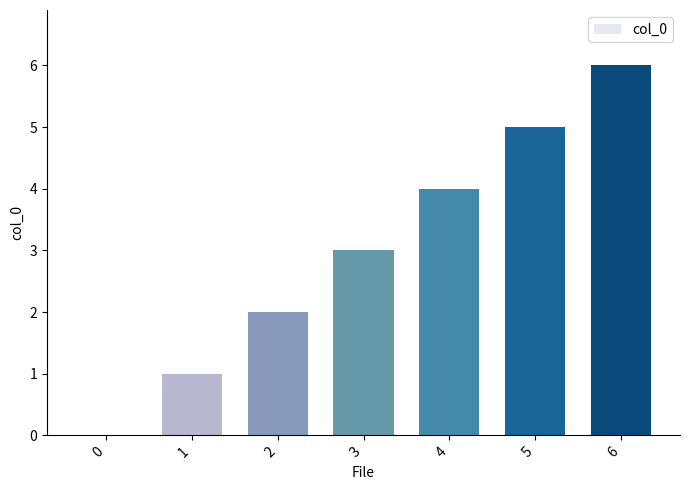

What is the average value?

3